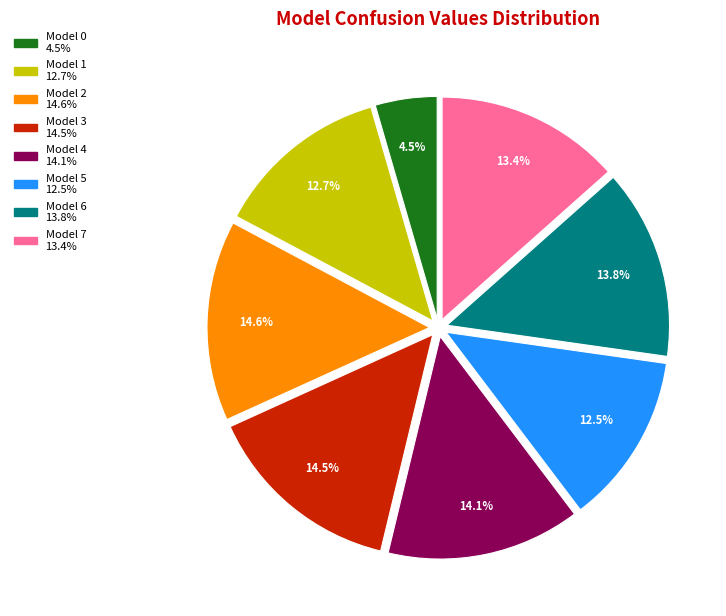

Combined, what portion of the pie is Model 0 and Model 2?

19.1%